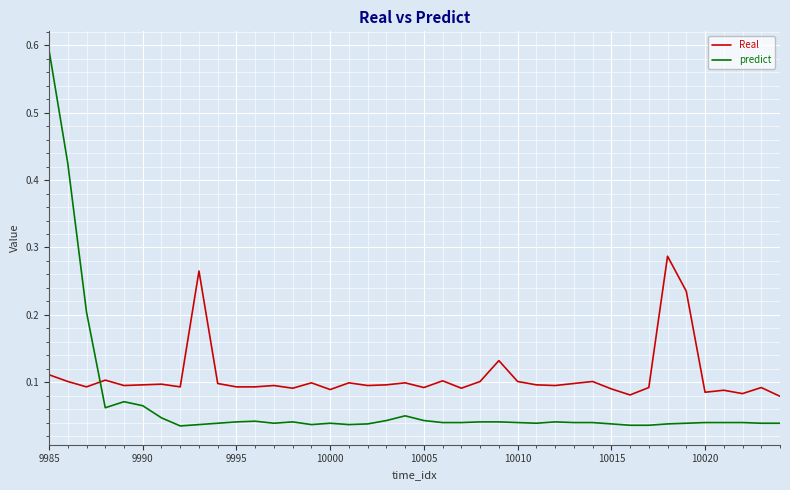

List the series in order of their overall mean, highest first.

Real, predict